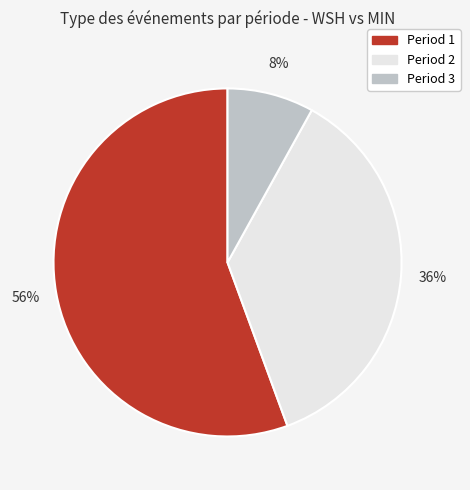

To the nearest percent, what is the average slice percentage?

33%